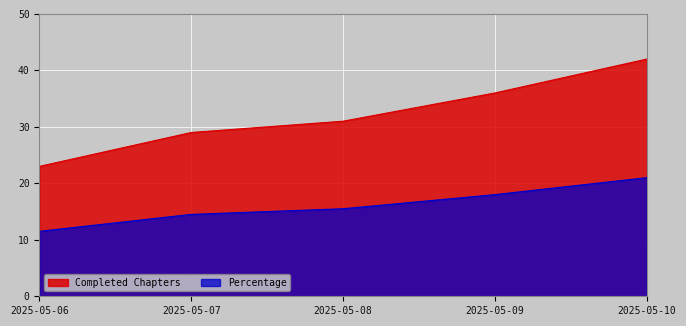

Read the Percentage value at 2025-05-10.

21.0